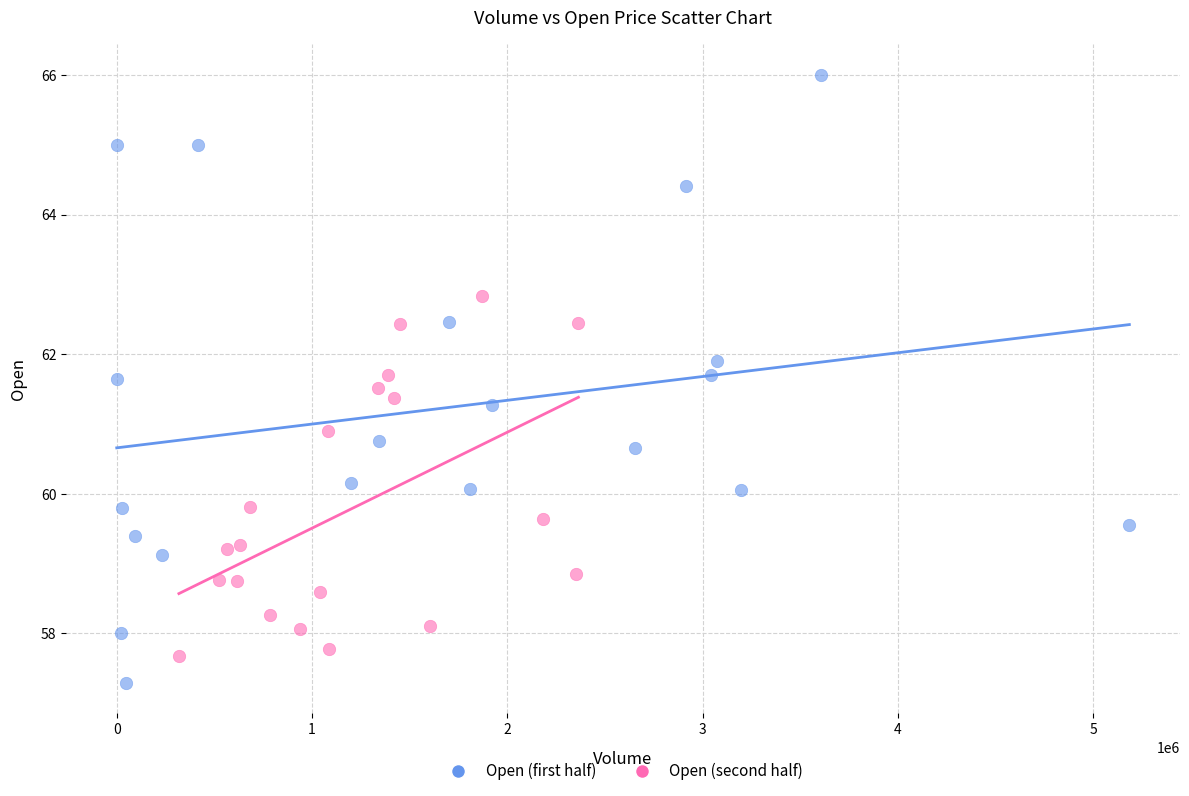

Which series contains the highest Y value?

Open (first half)